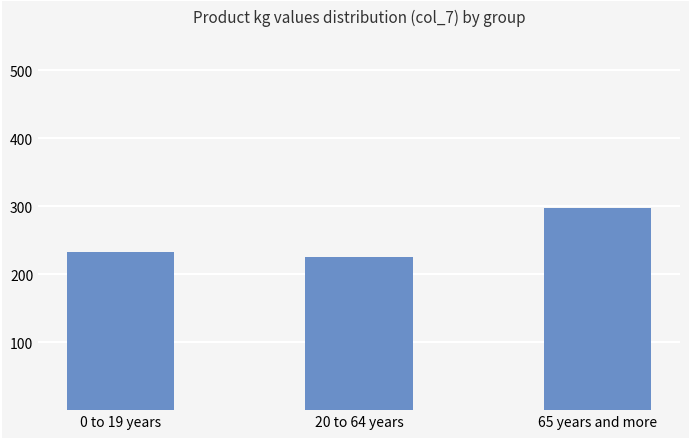

The chart shows a value of 364.0 at 0 to 19 years. True or false?

False